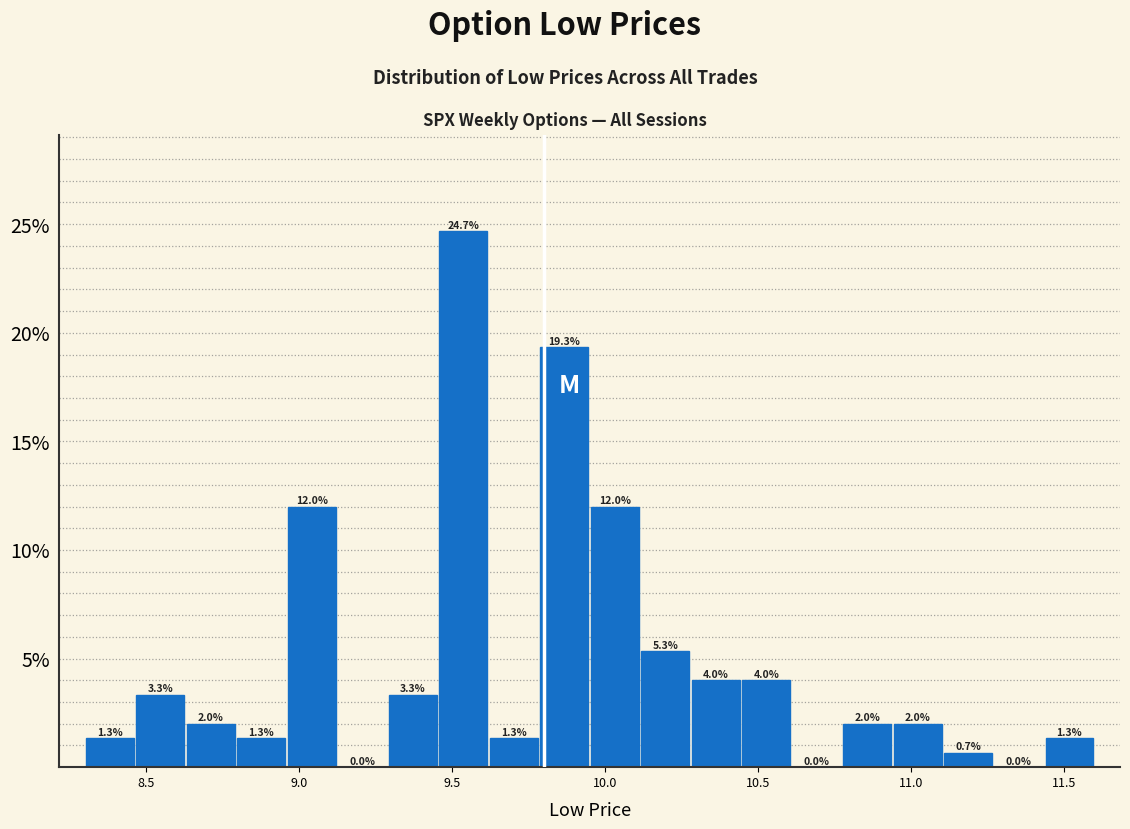

Read against the x-axis, roughly where is the centre of the tallest bar?

9.55